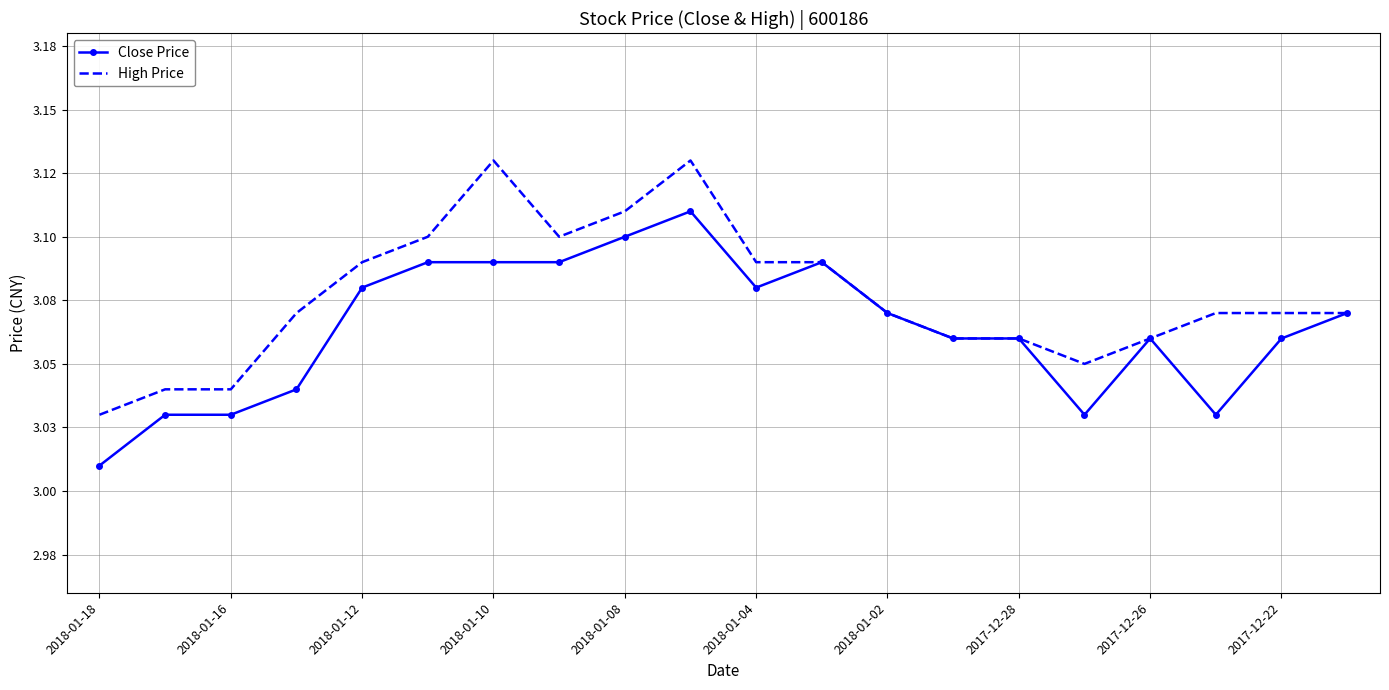

What are all the series names shown in the legend?

Close Price, High Price